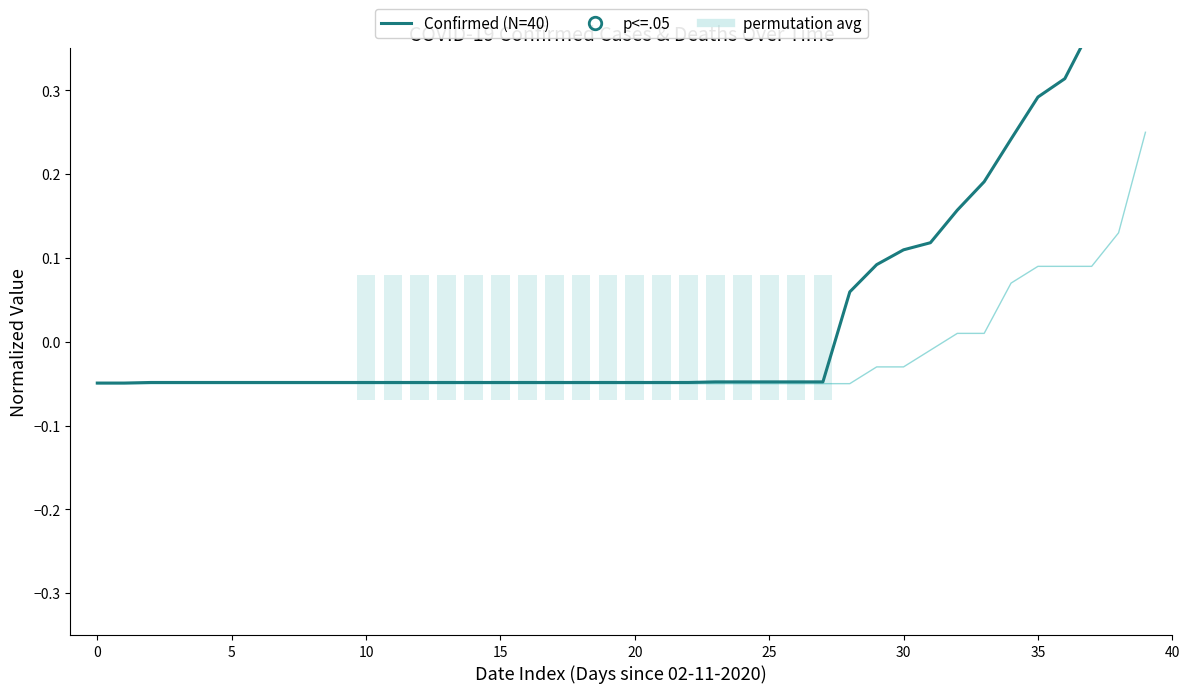

What is the sum of all Confirmed (normalized) values?

1.6